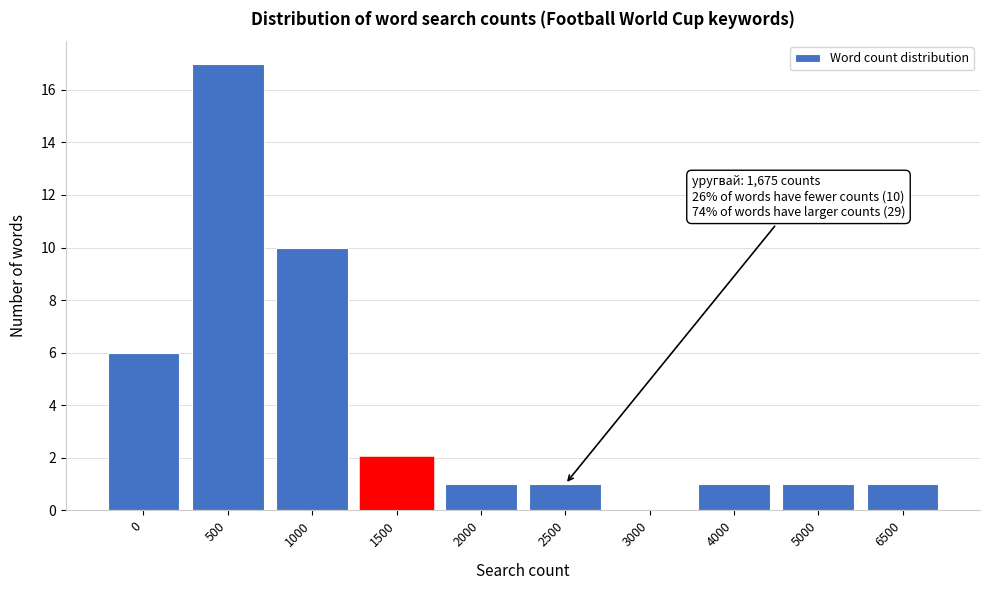

Reading left to right, transcribe all the data shown in this chart.

0=6	500=17	1000=10	1500=2	2000=1	2500=1	3000=0	4000=1	5000=1	6500=1